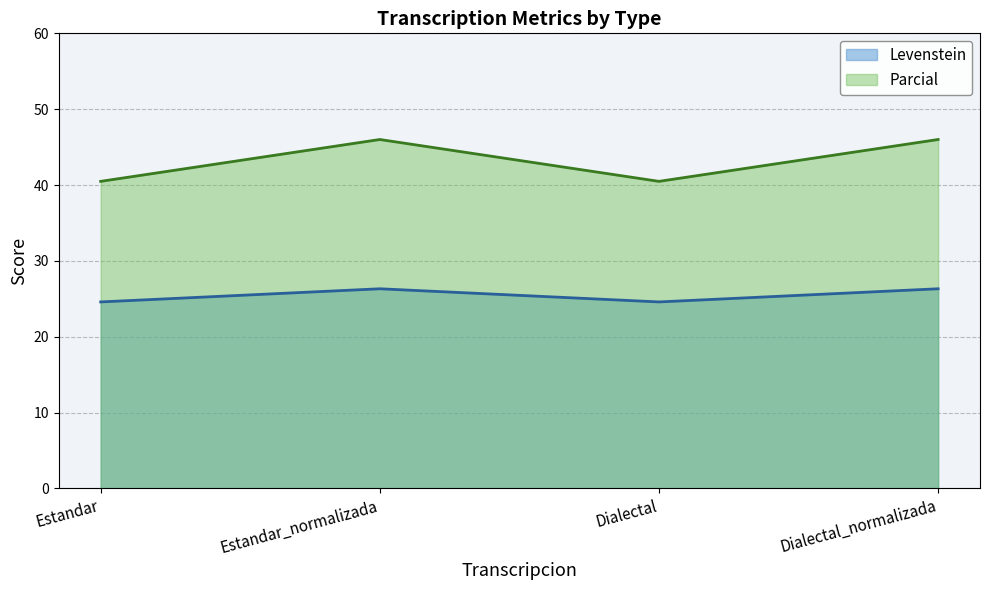

How many interior local peaks does the Parcial series have?

1